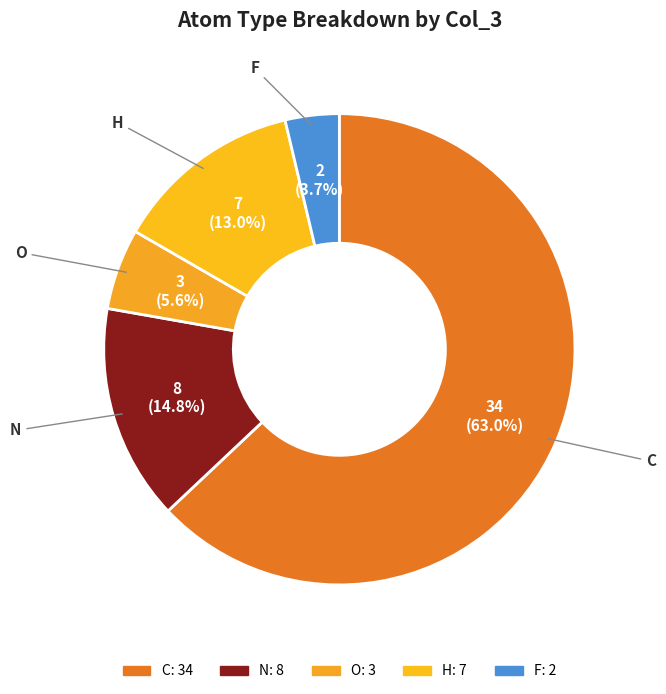

True or false: O accounts for 6% of the total.

True